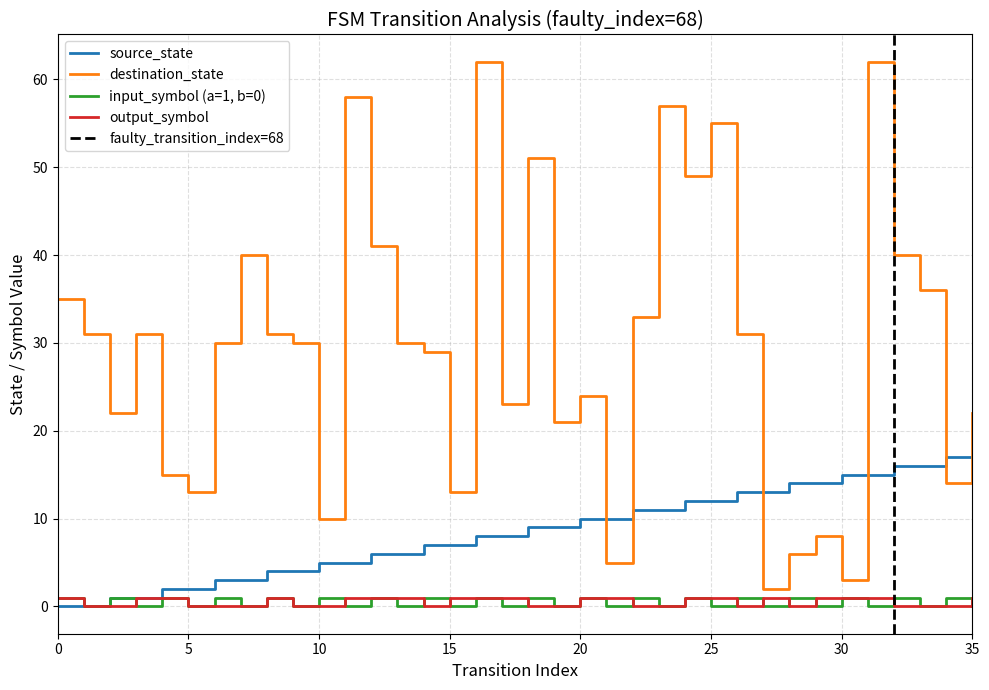

How many interior local valleys does the input_symbol_numeric series have?

17